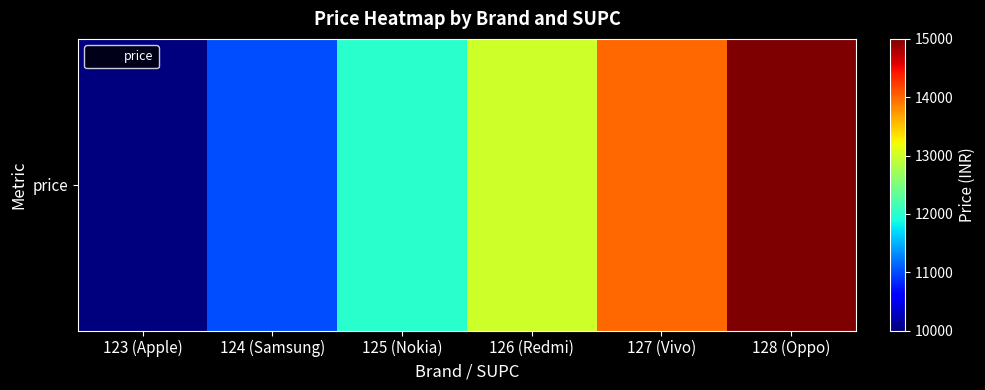

How many categories are shown in the chart?

6